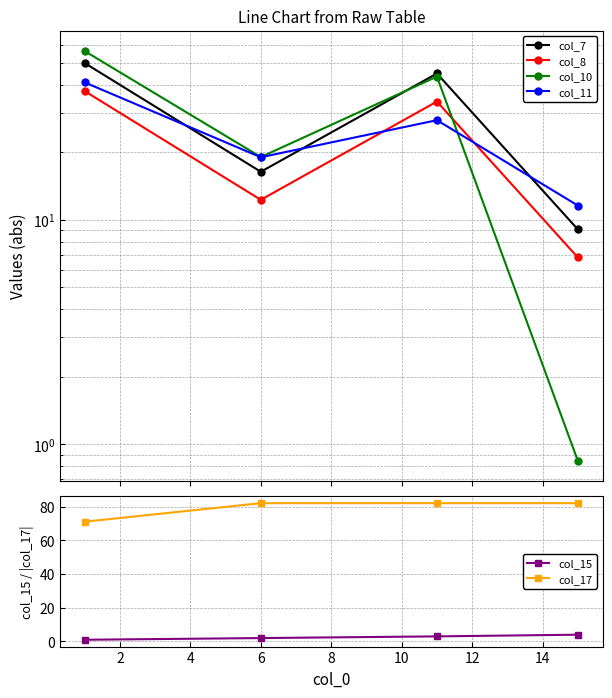

Which series has the widest spread of values?

col_10